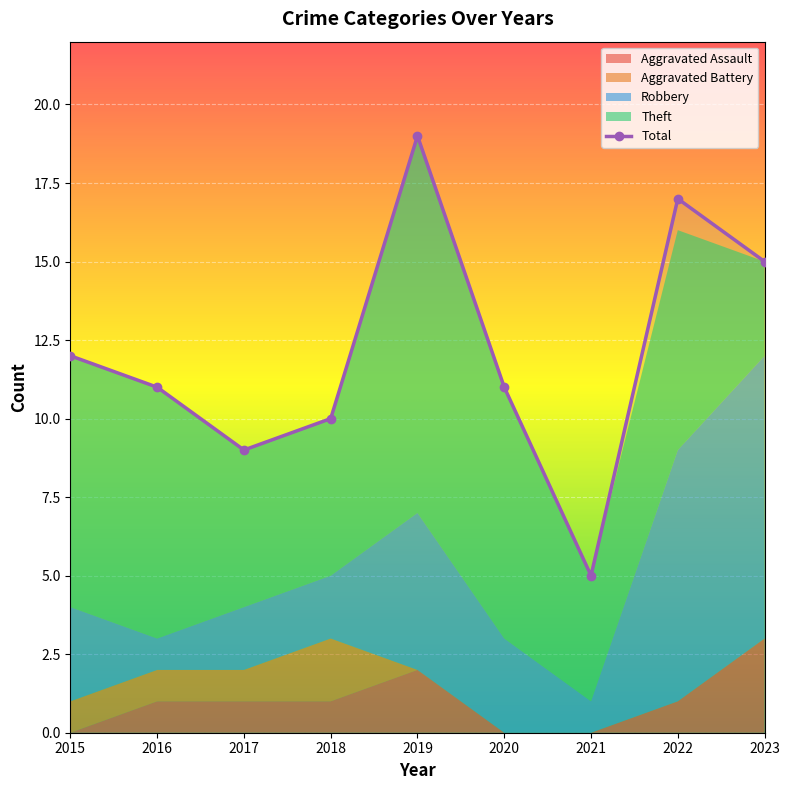

How many values in Aggravated Assault are above zero?

6